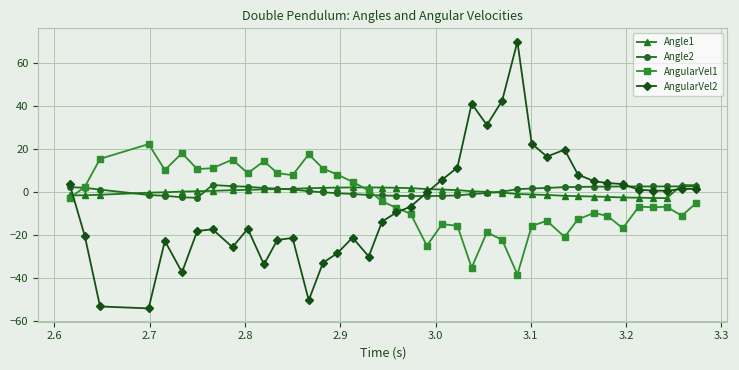

What is the minimum value for AngularVel2?

-54.3